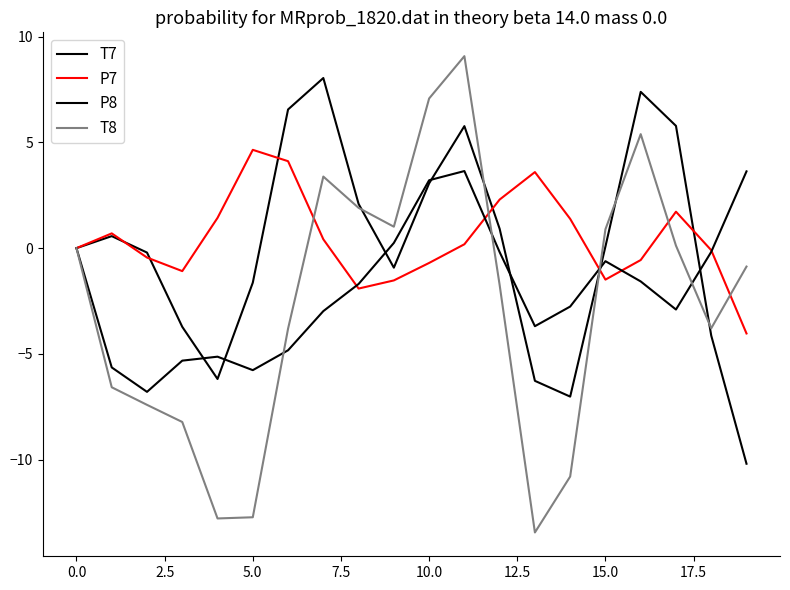

Is this an area chart (filled region under the line)?

No